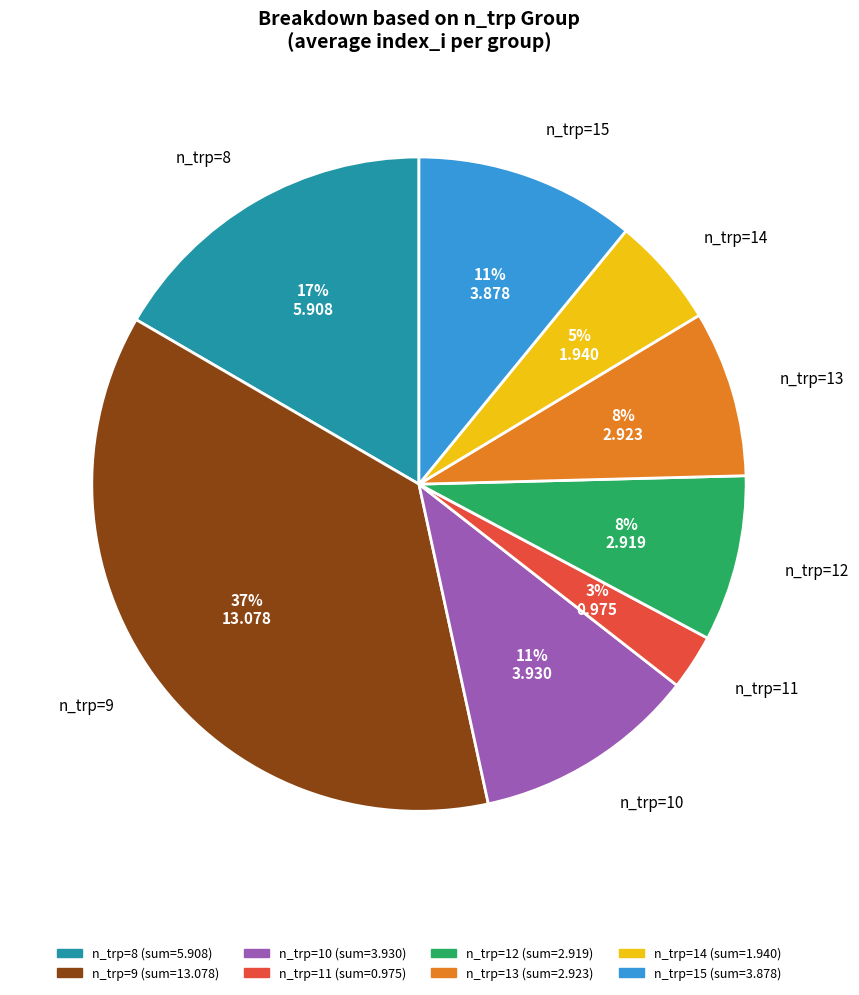

To the nearest percent, what is the difference between the largest and smallest slice percentages?

34%